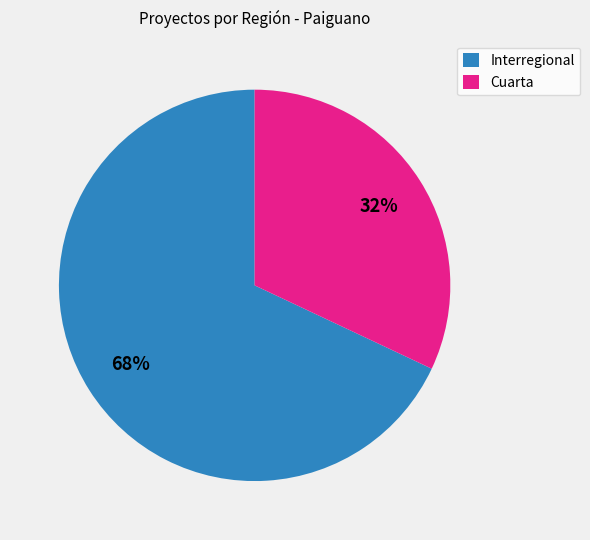

Which category has the biggest portion of the pie?

Interregional